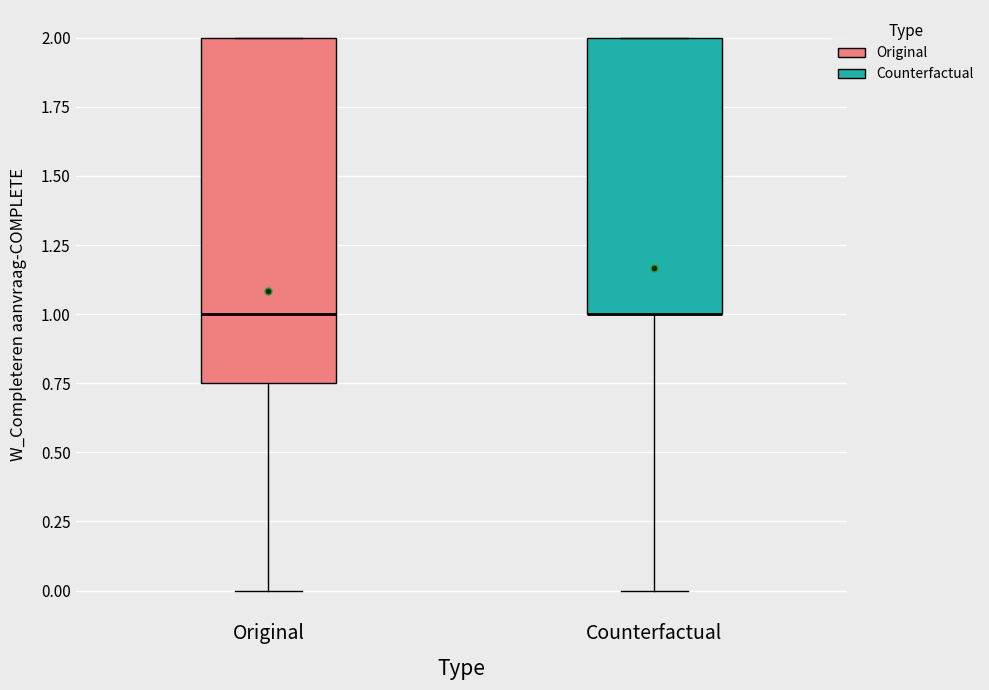

Where is the lower edge of the box for Original on the y-axis? The values are not printed on the chart, so give them approximately, as read against the axis.

0.75